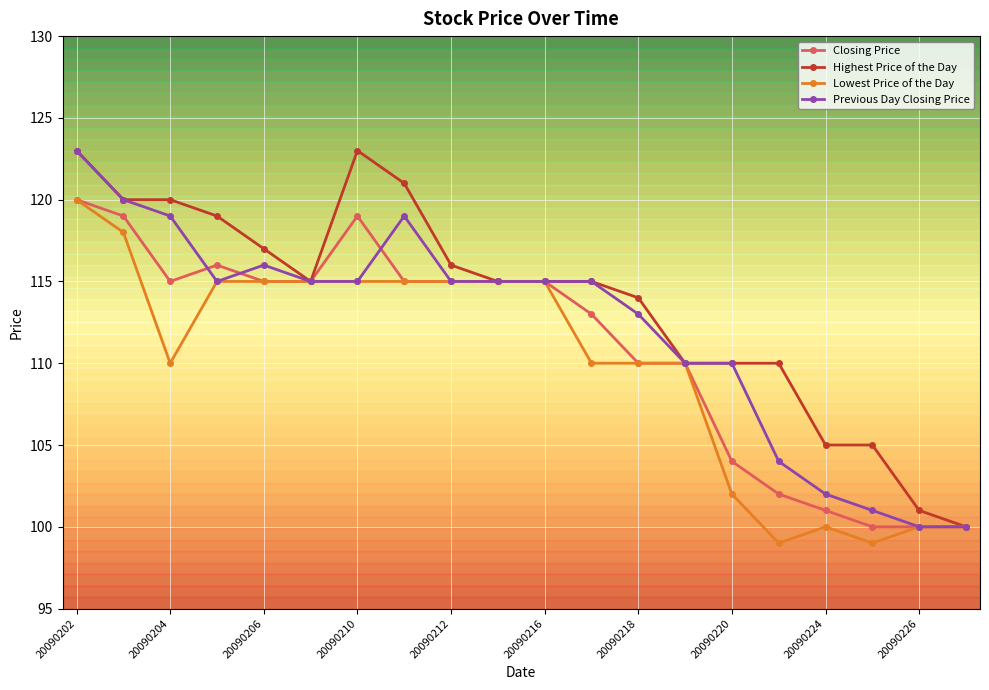

True or false: Lowest Price of the Day has more than 0 points higher than both neighbors.

True